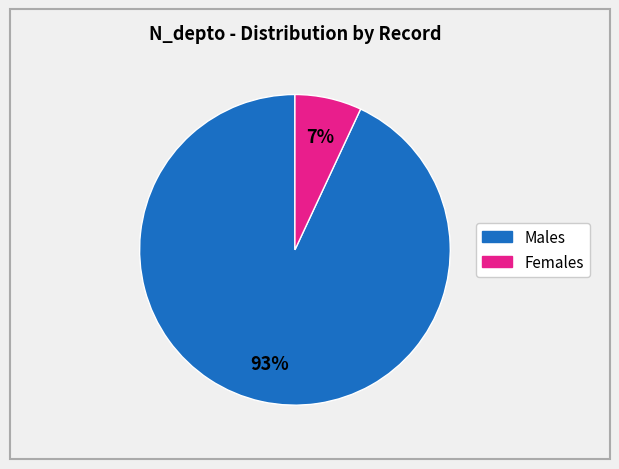

Does any single category account for the majority?

Yes